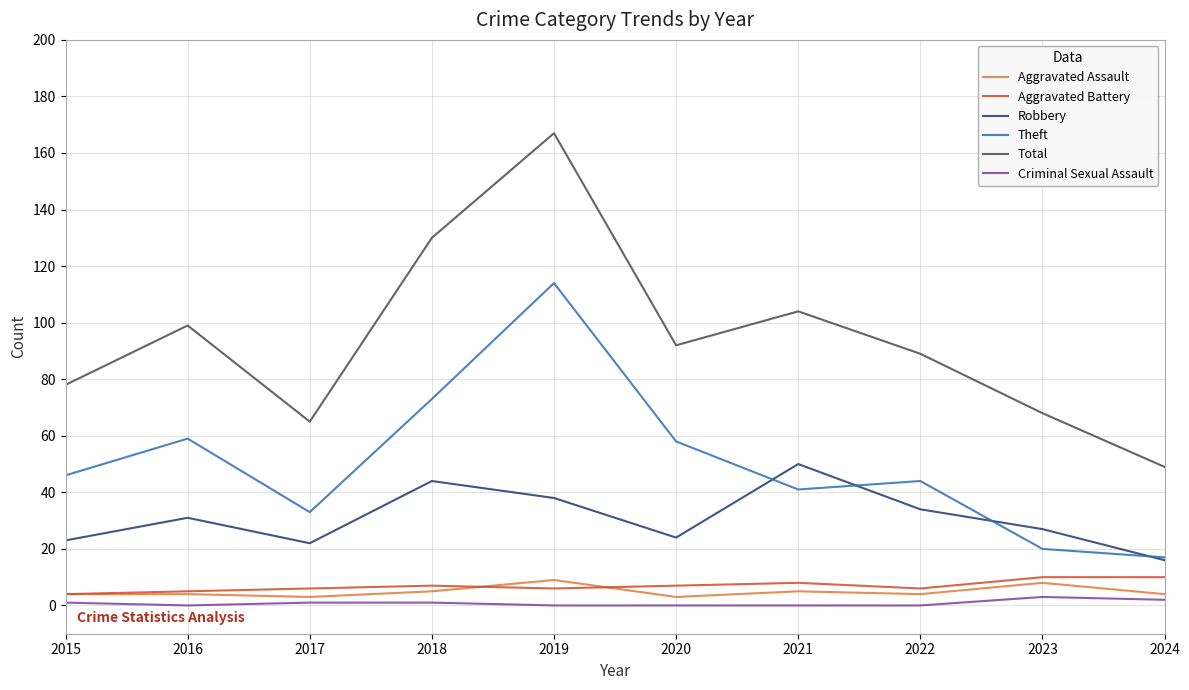

Which series has the largest total across all categories?

Total